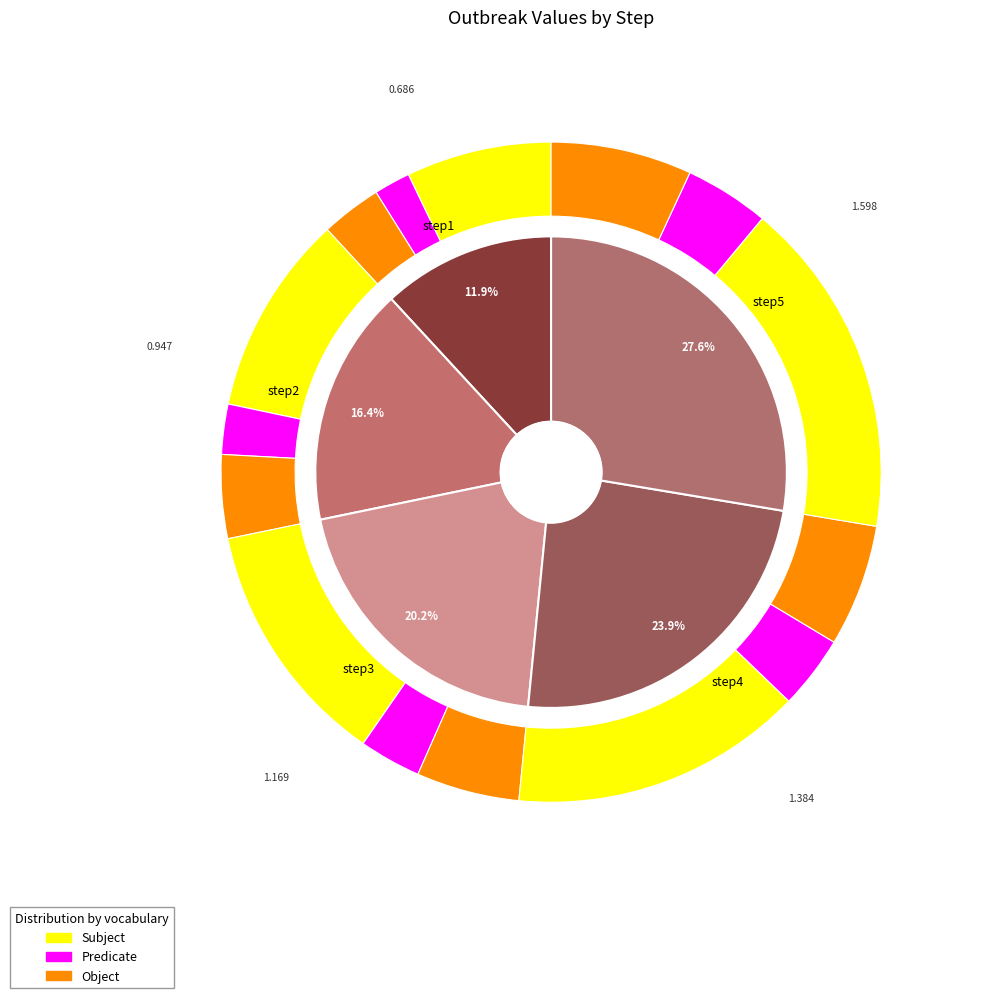

Do step2 and step3 together represent more than half of the pie?

No